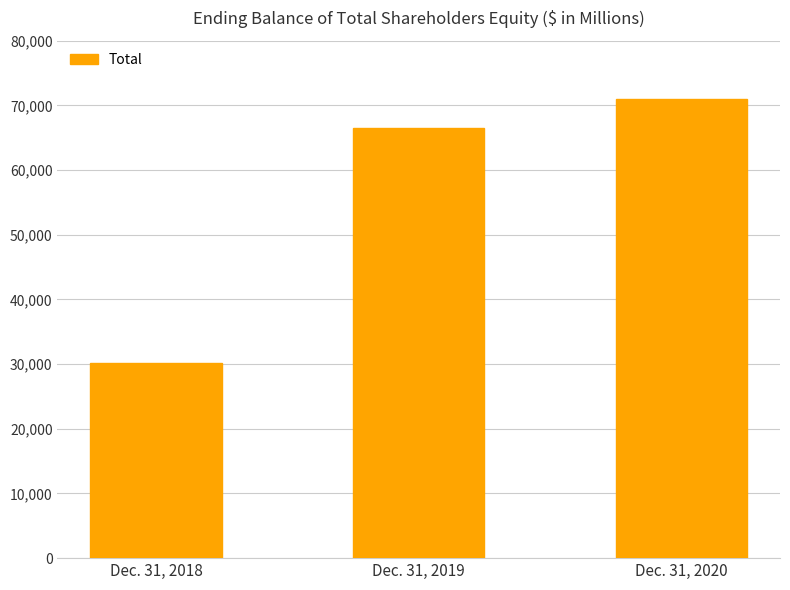

Where is the data nearest to the value 50545?

Dec. 31, 2019